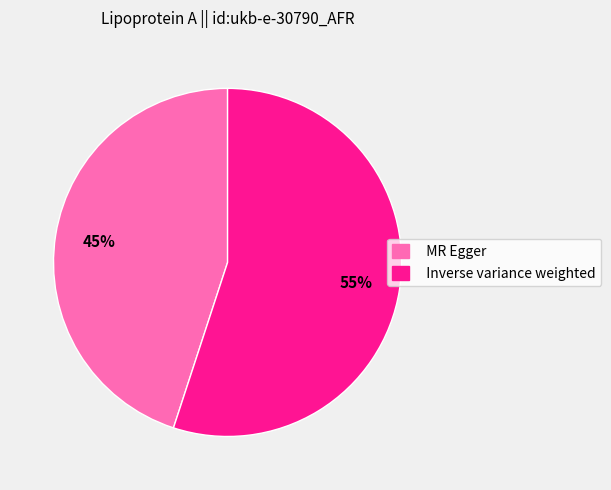

Between MR Egger and Inverse variance weighted, which is larger?

Inverse variance weighted